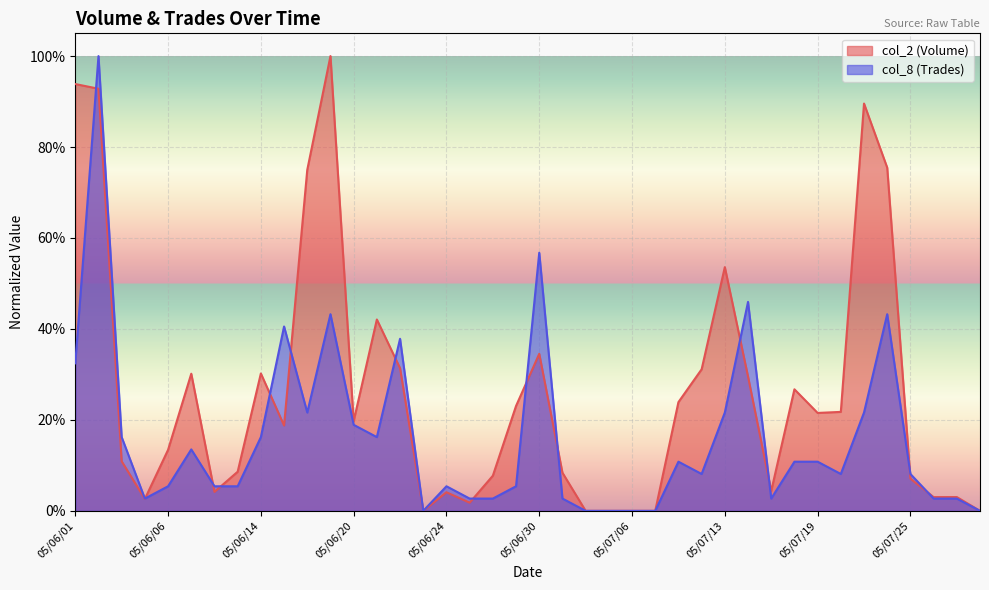

What is the value of the col_8 (Trades) point at the 3rd from the left?

0.2